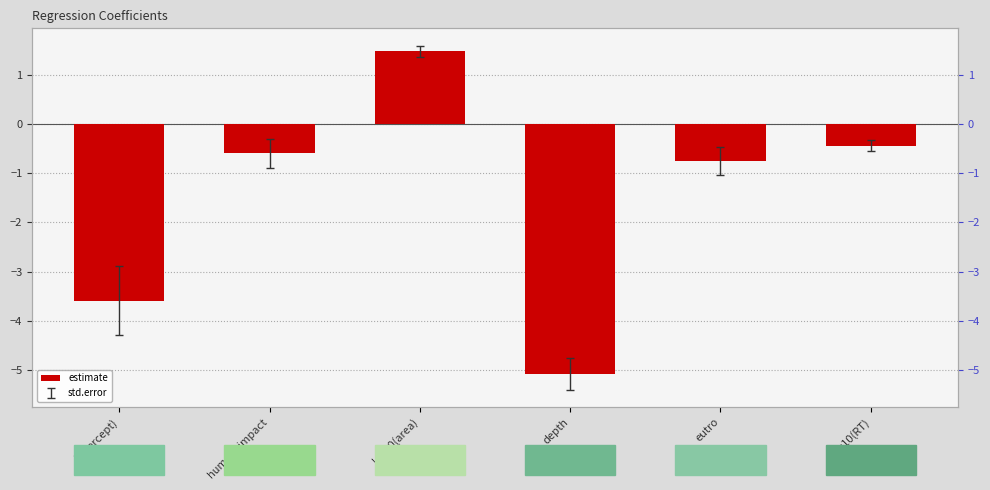

What is the label of the 6th bar from the left?

log10(RT)